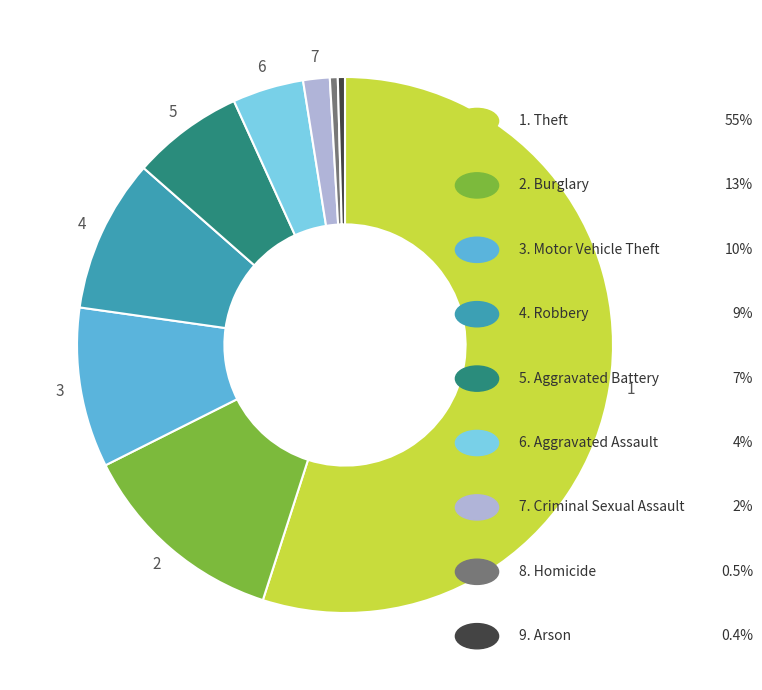

Is there a majority slice in this chart?

Yes